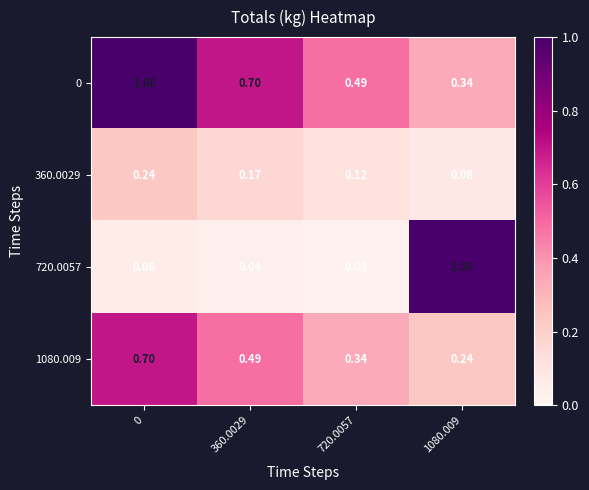

Is the value of 360.0029 at 0 greater than the value of 0 at 360.0029?

No